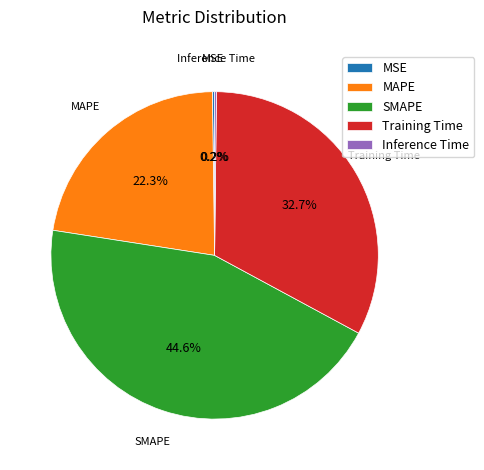

Which has a higher value, SMAPE or MAPE?

SMAPE